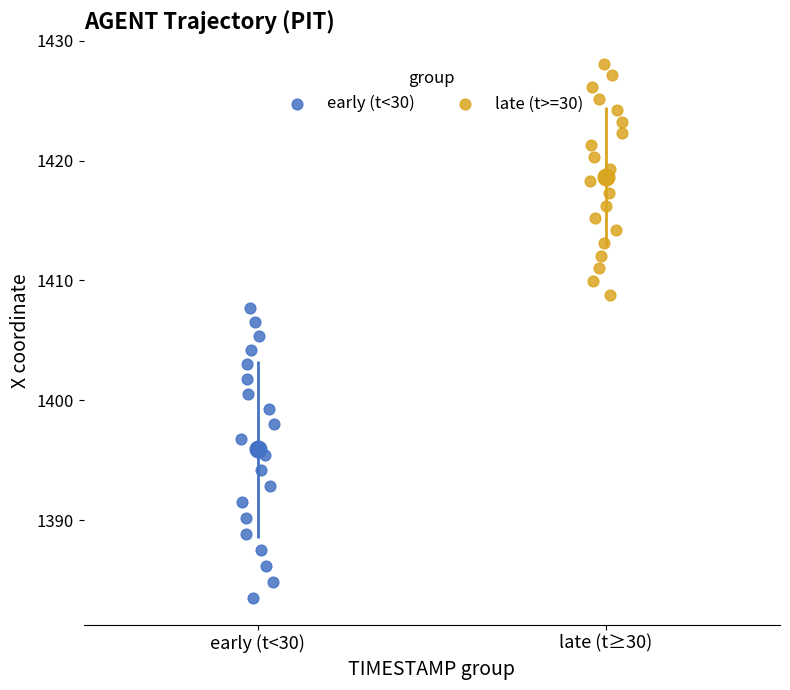

Which series reaches the minimum Y coordinate?

early (t<30)